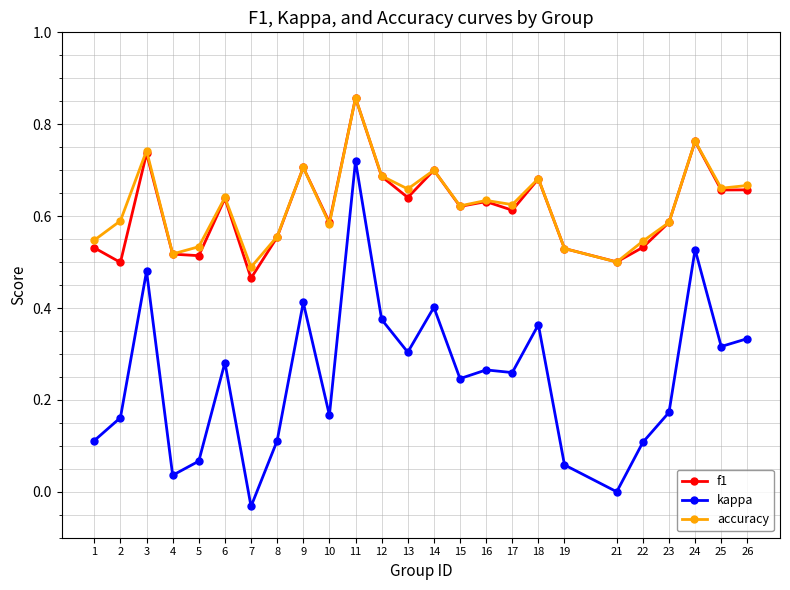

True or false: accuracy and kappa cross at least once.

False